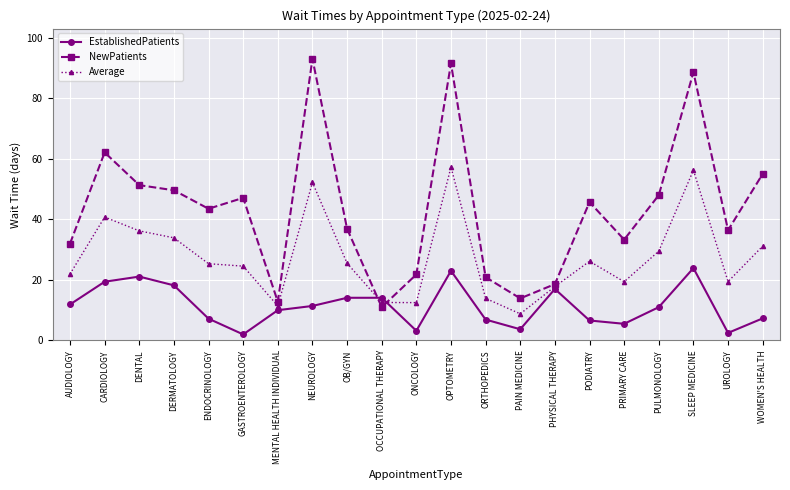

The NewPatients series shows 55.8 at PRIMARY CARE. True or false?

False